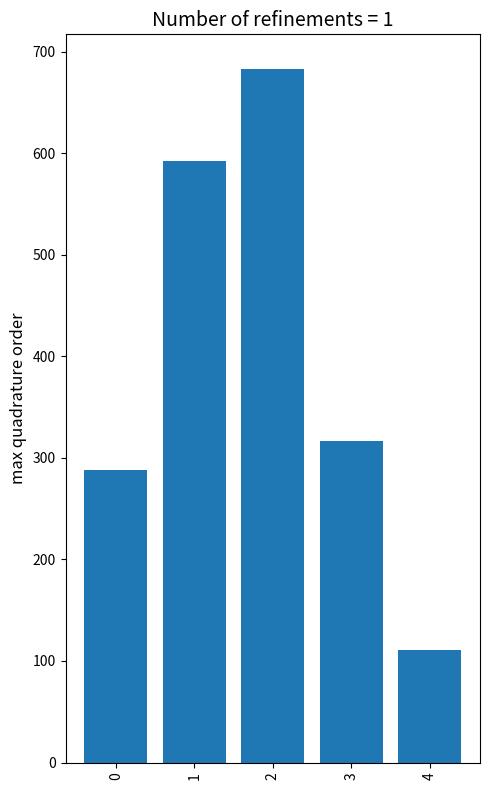

Reading left to right, list all the values displayed in this chart.

288	592	683	317	111